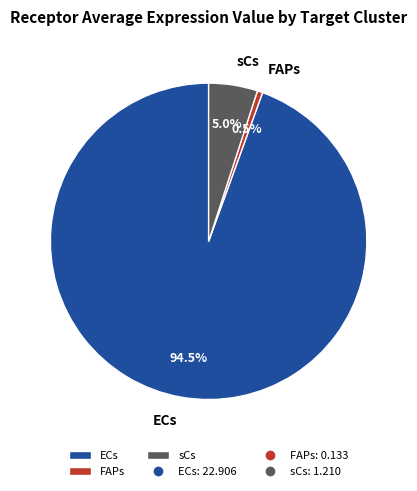

Count the number of slices in the pie.

3